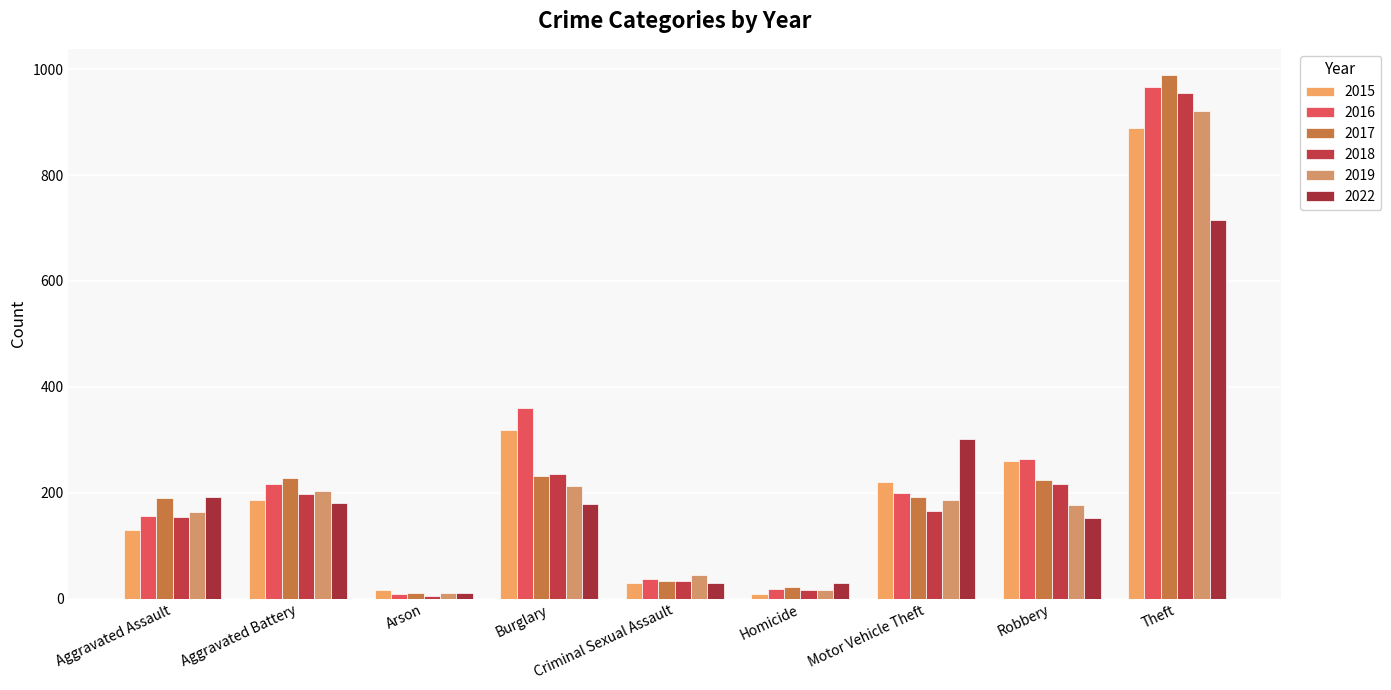

Reading left to right, list all the values displayed in this chart.

2015: 130	187	17	319	30	8	221	260	889
2016: 156	217	9	361	38	18	200	264	966
2017: 190	228	10	231	33	23	192	225	989
2018: 155	198	5	236	34	16	165	216	955
2019: 164	204	10	213	44	16	186	177	921
2022: 192	181	10	179	30	29	302	153	715